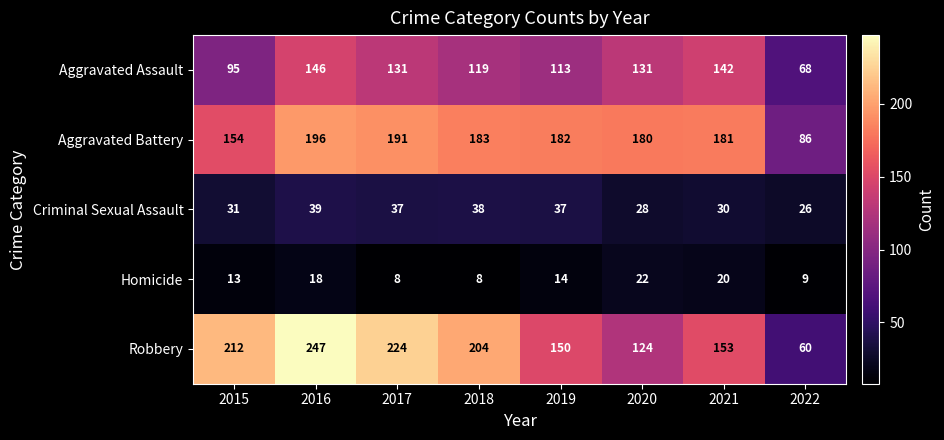

What is the total value across all series at 2019?

496